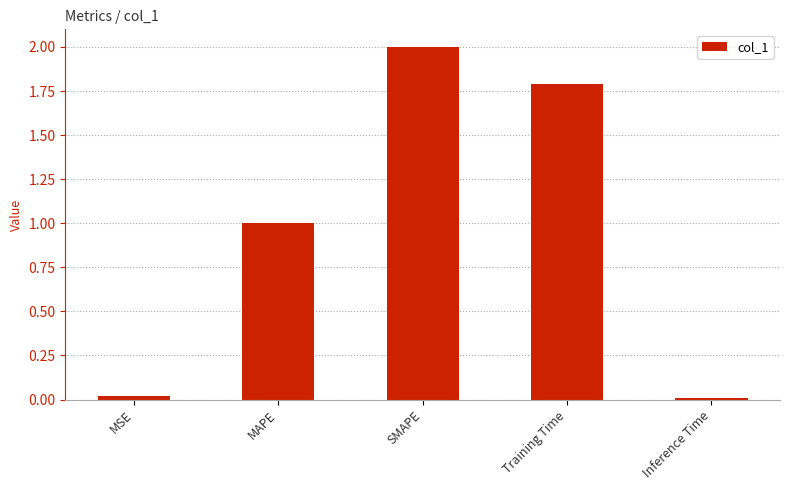

How many data points does each series have?

5